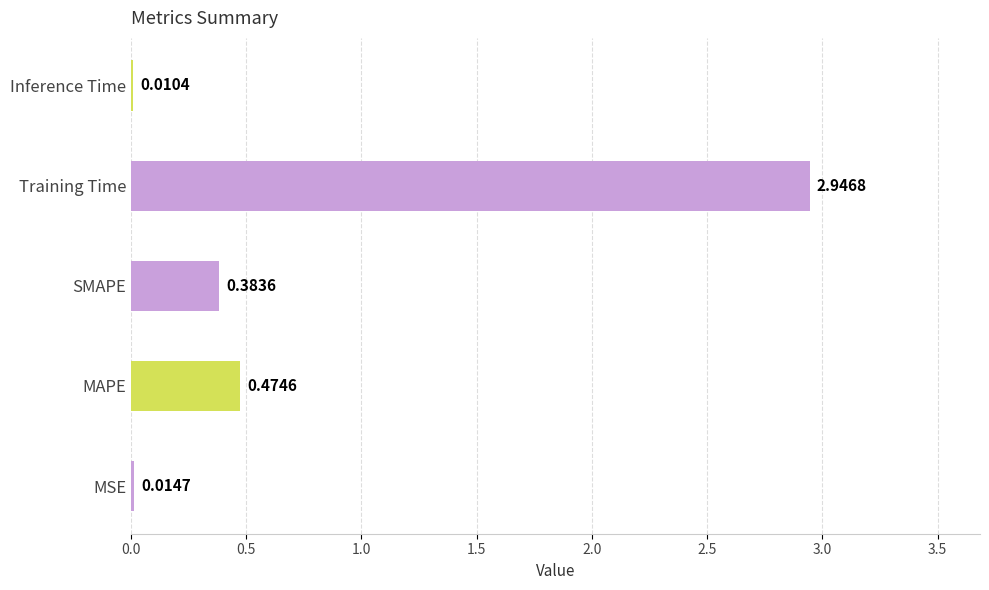

What is the sum of the values at Training Time and MAPE?

3.4